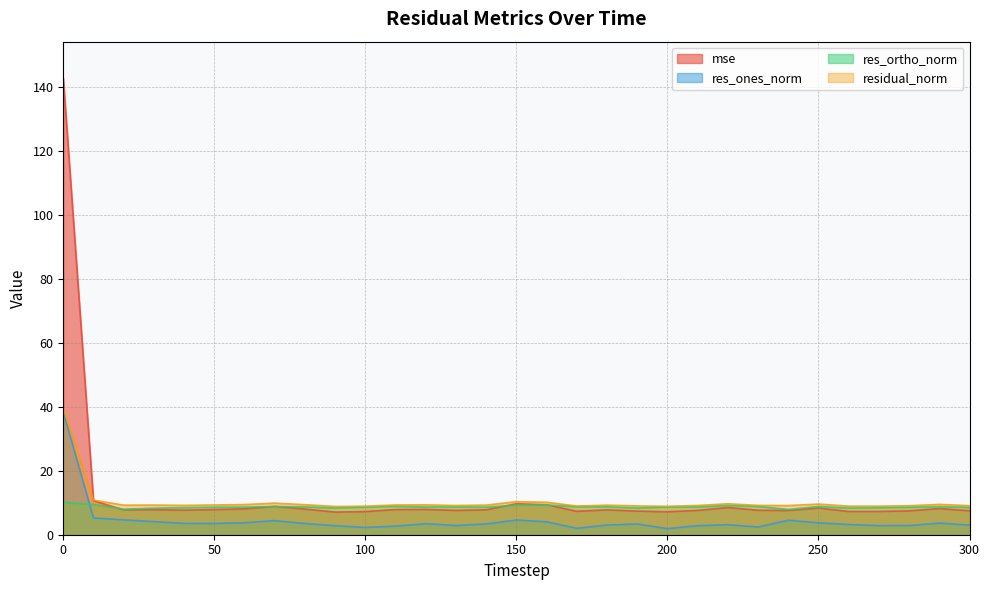

How many interior local valleys does the res_ones_norm series have?

7